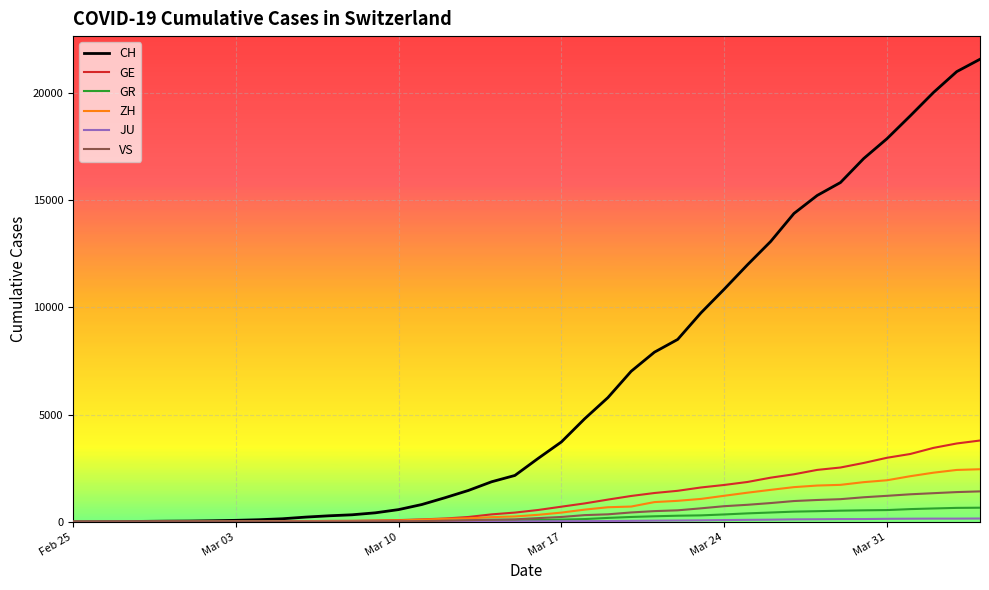

Which series has the largest total across all categories?

CH